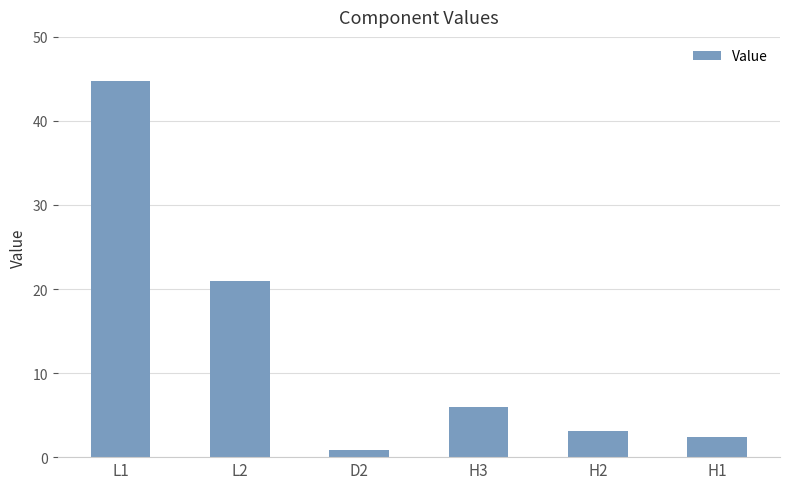

How many bars are there in total?

6